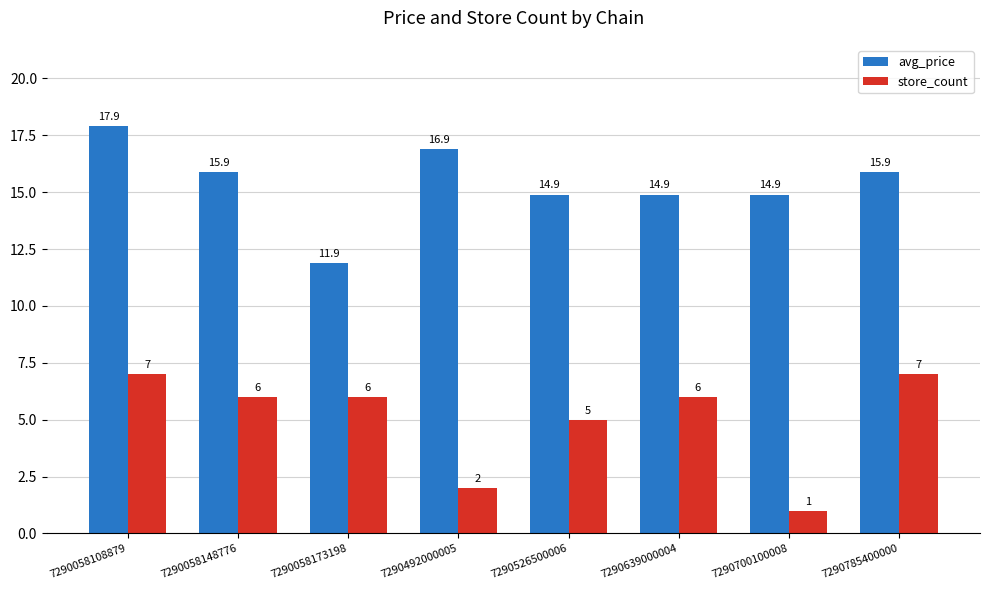

Is it true that store_count equals 1.0 at 7290700100008?

True